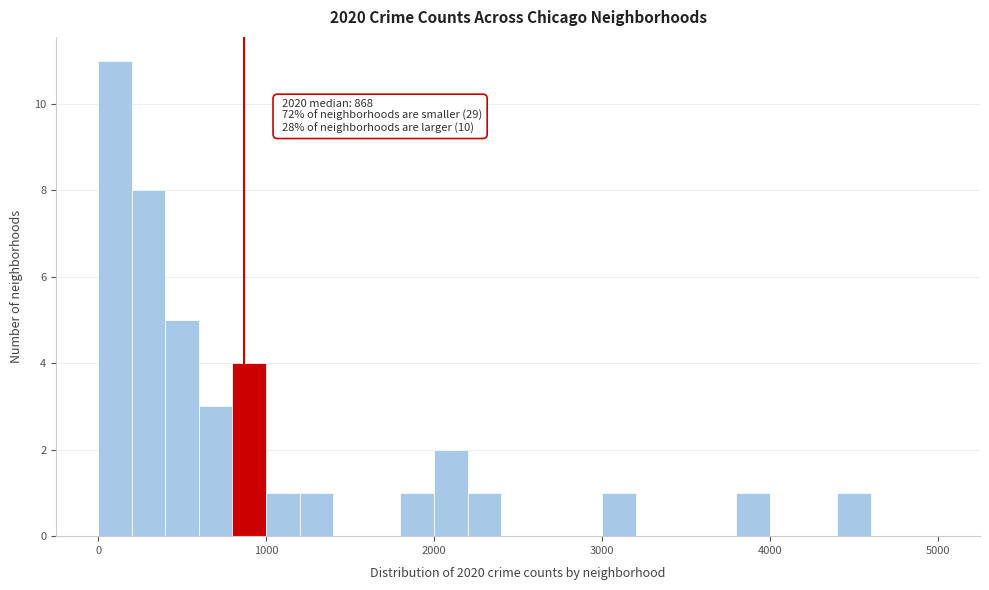

Read against the x-axis, roughly where is the centre of the tallest bar?

100